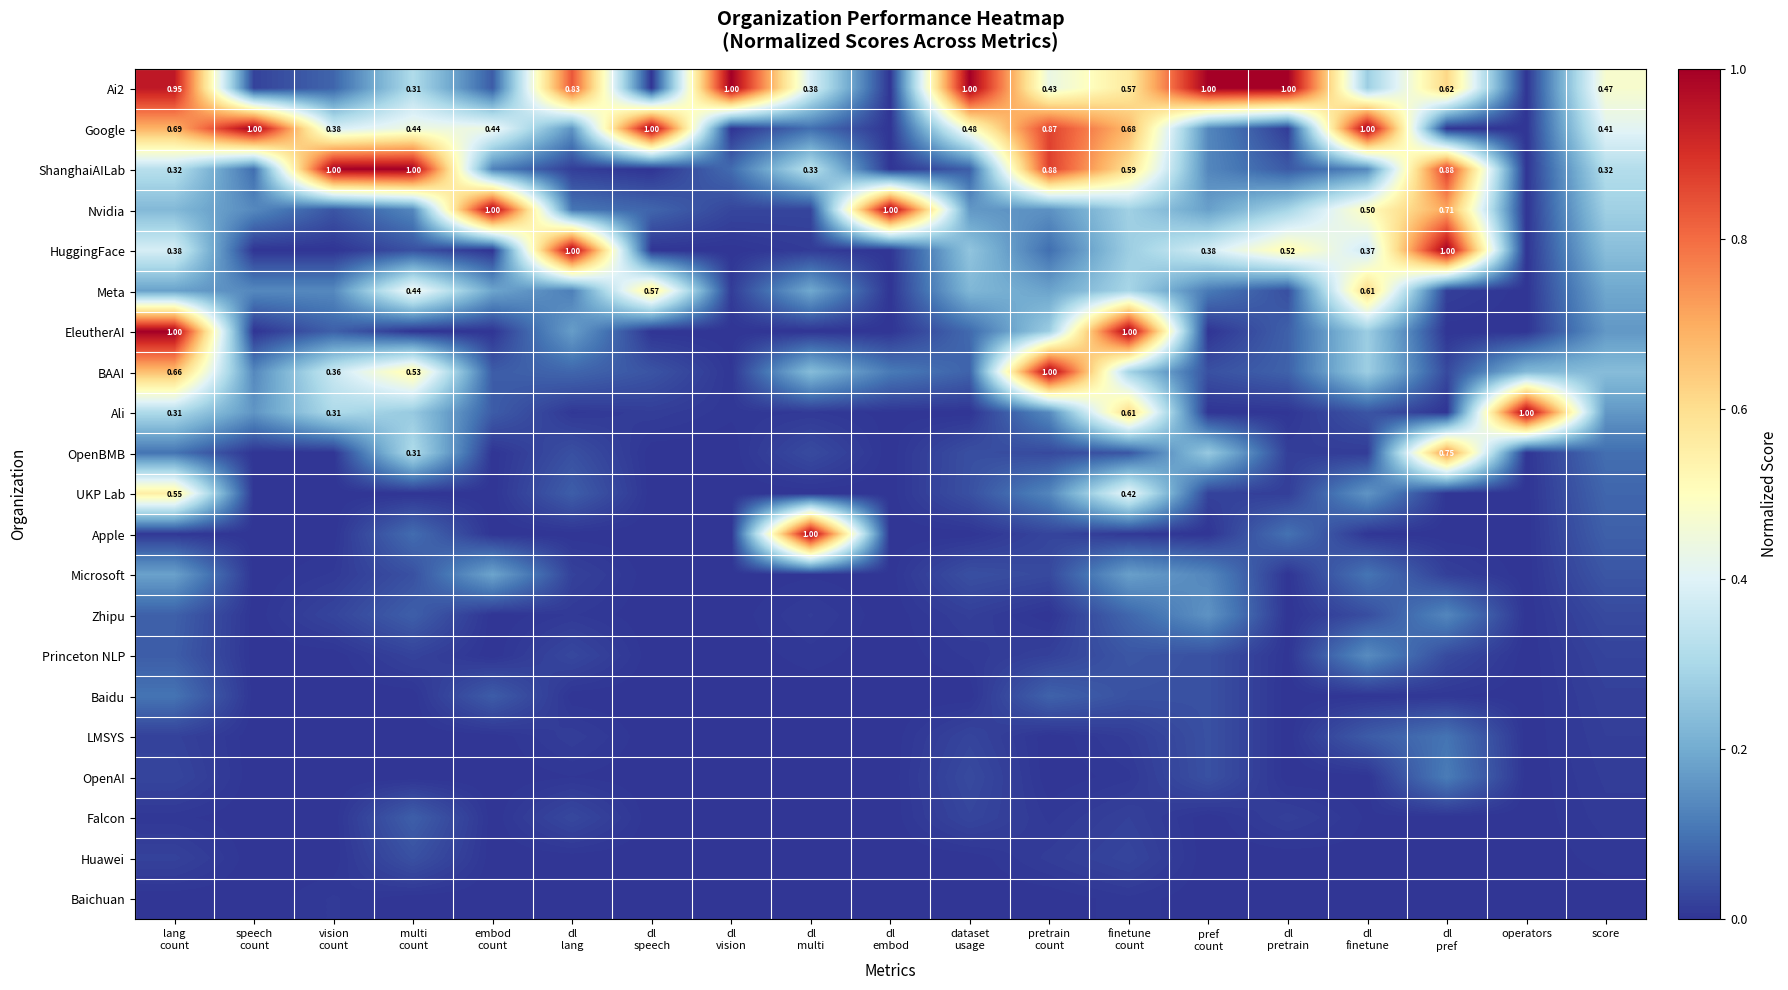

Which category has the lowest value across all series?

operators